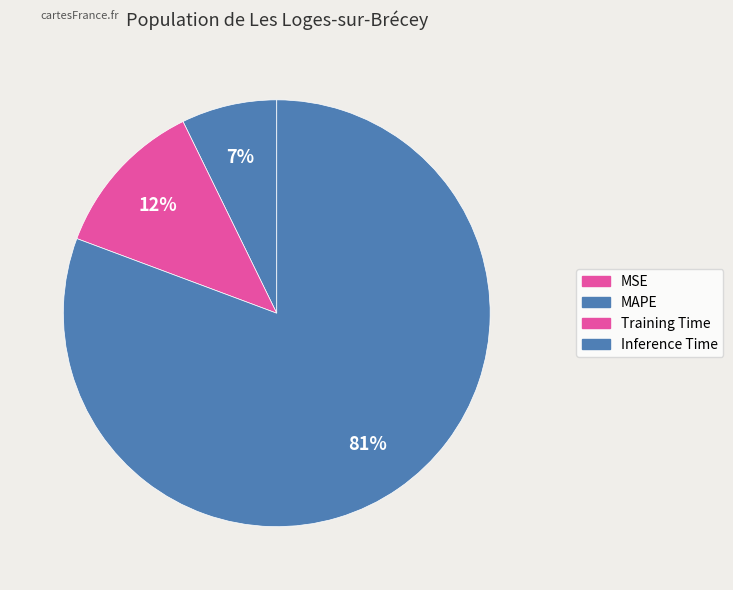

Does any single category account for the majority?

Yes